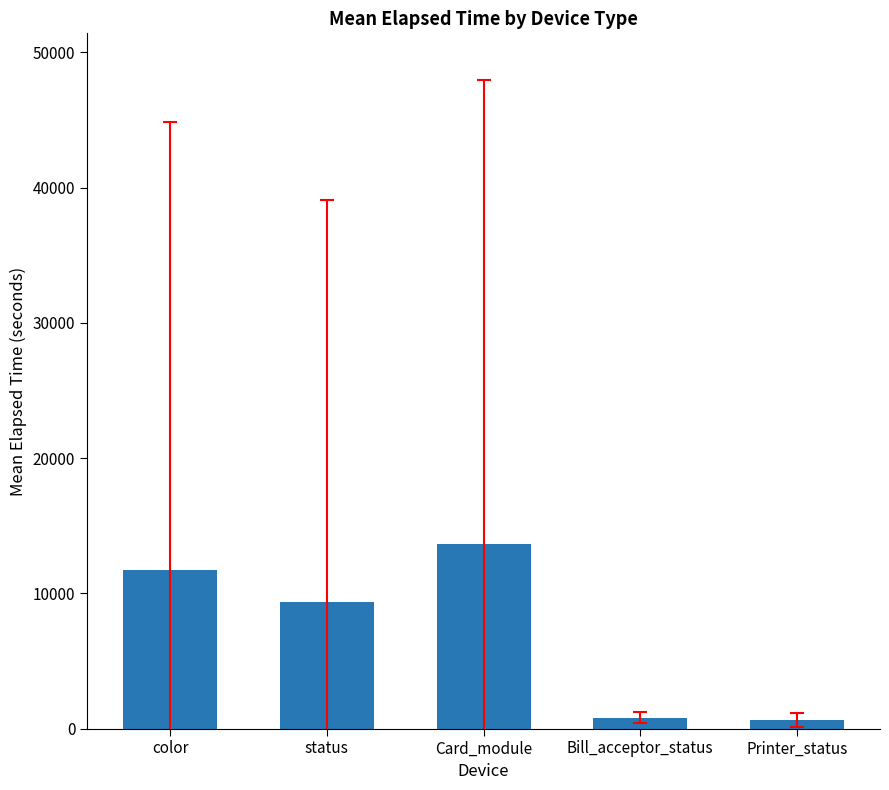

What is the ratio of the value at Card_module to the value at status?

1.5